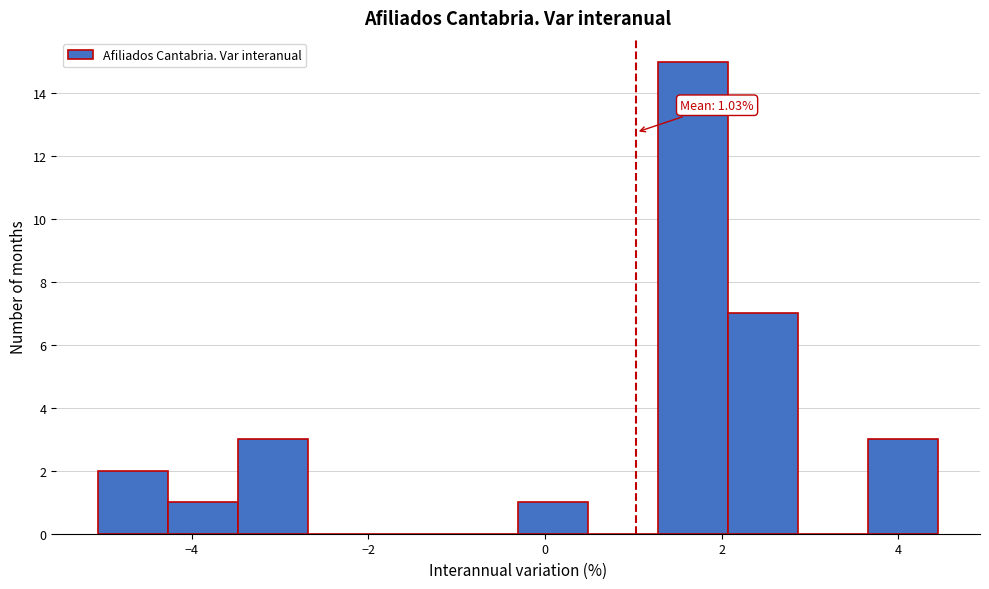

Around what value on the x-axis is the tallest bar? Give the approximate position of its centre, as read against the axis.

1.6